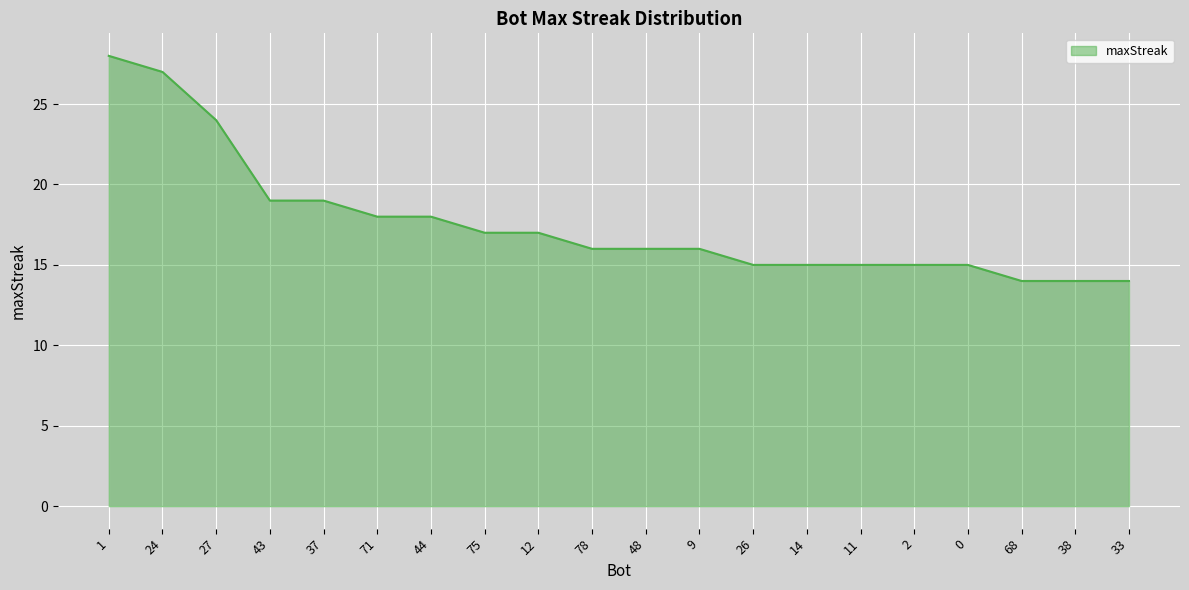

Approximately how many times larger is the value at 1 compared to 44?

1.6